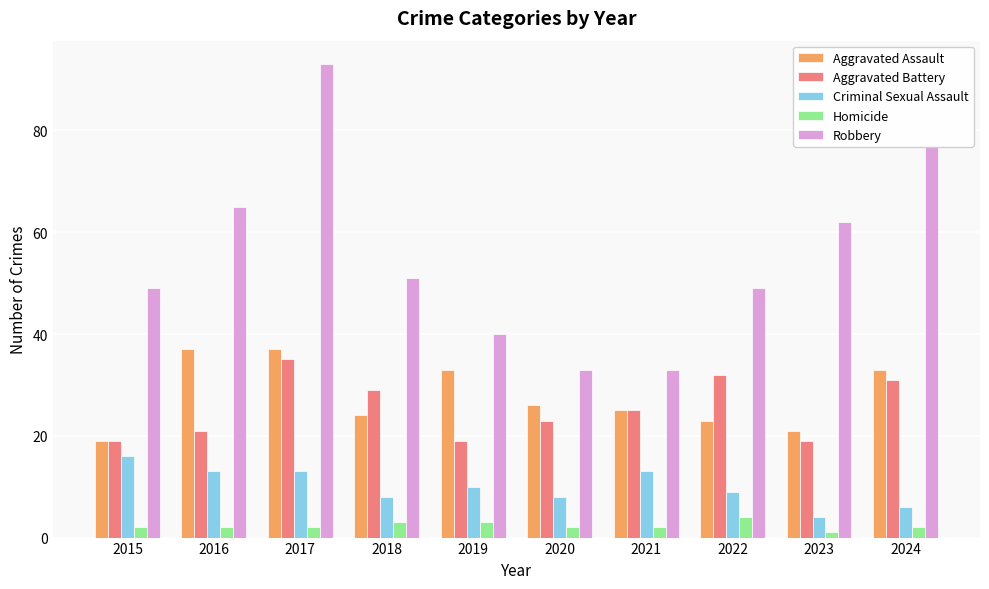

The value of Aggravated Assault at 2018 is 24. True or false?

True